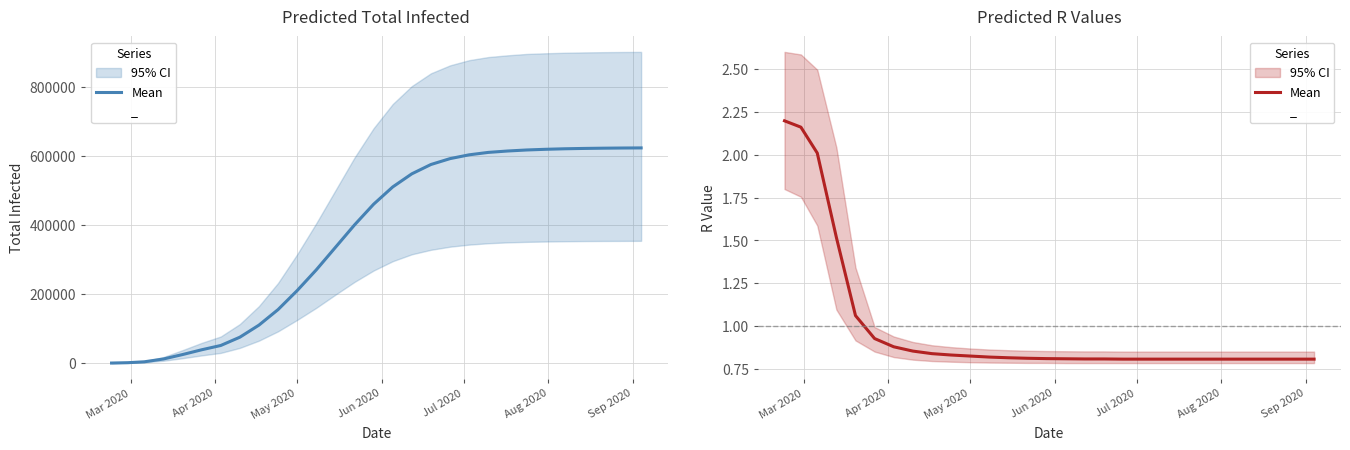

What is the sum of all r_values_lower values?

26.2